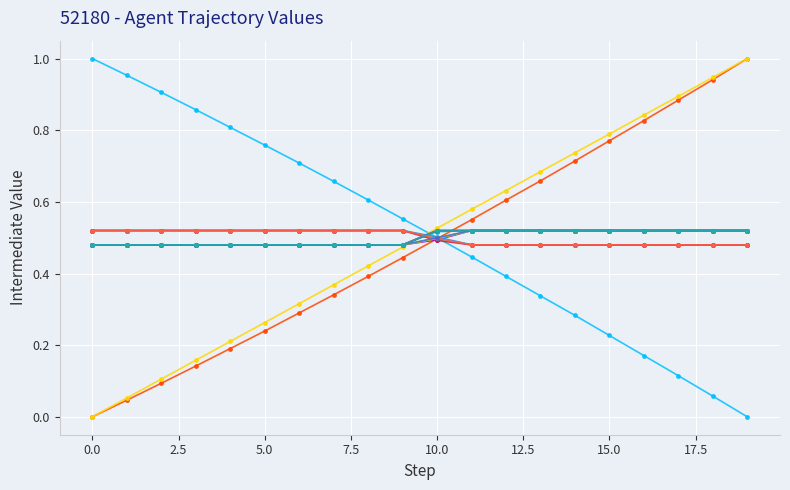

Is this an area chart (filled region under the line)?

No